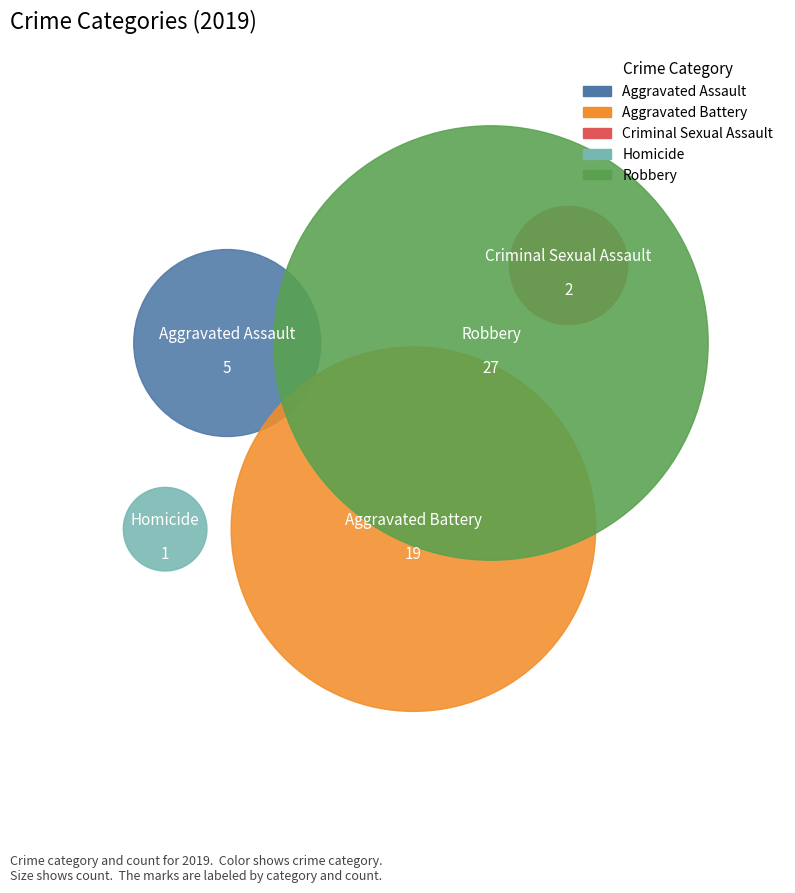

True or false: Aggravated Assault accounts for 9% of the total.

True